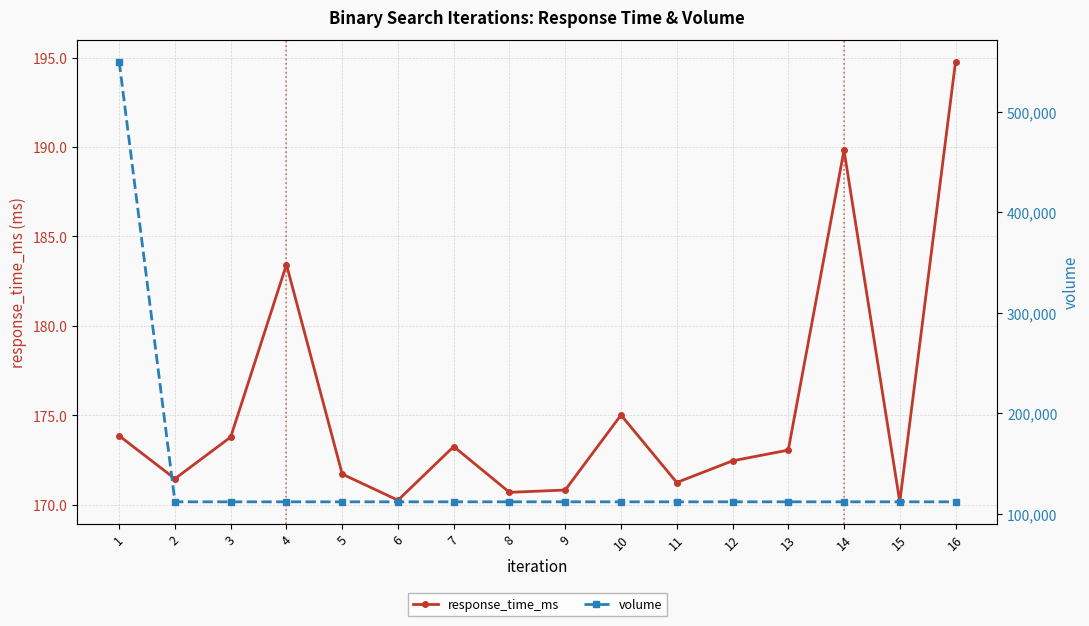

At which category is the sum across all series the highest?

1